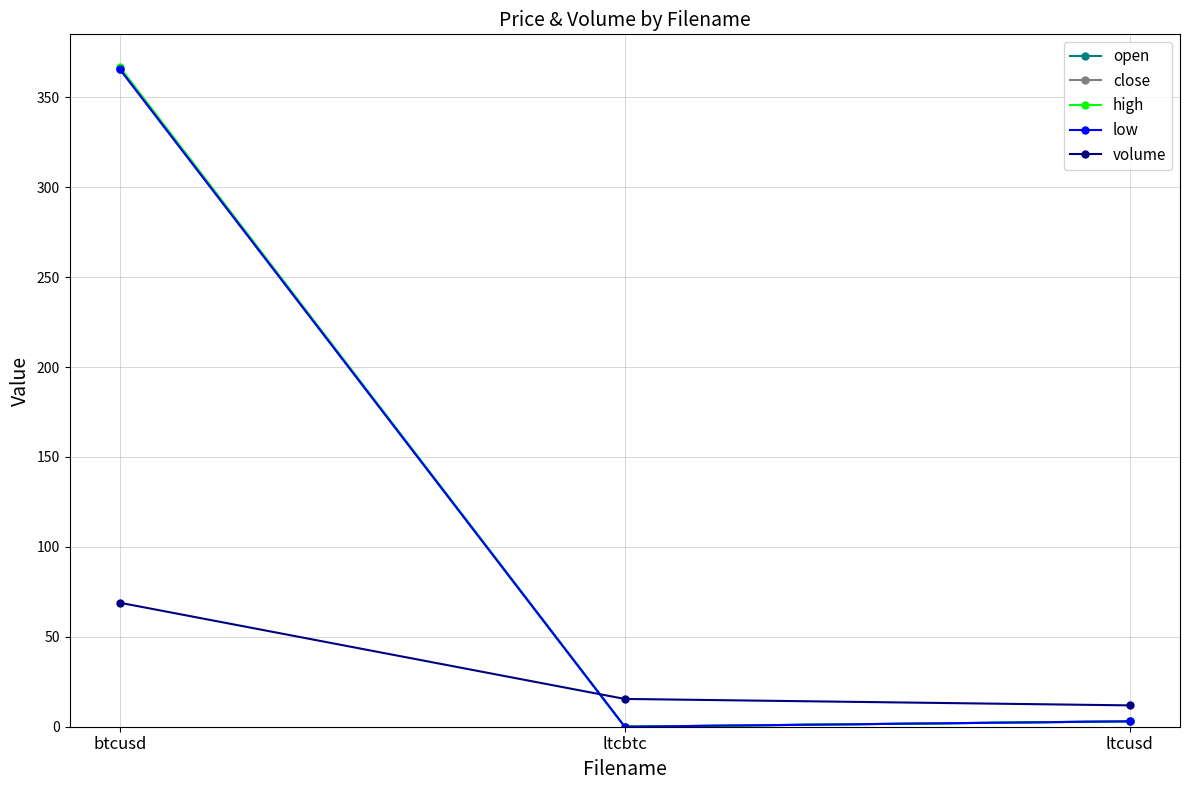

What is the maximum value for close?

365.5